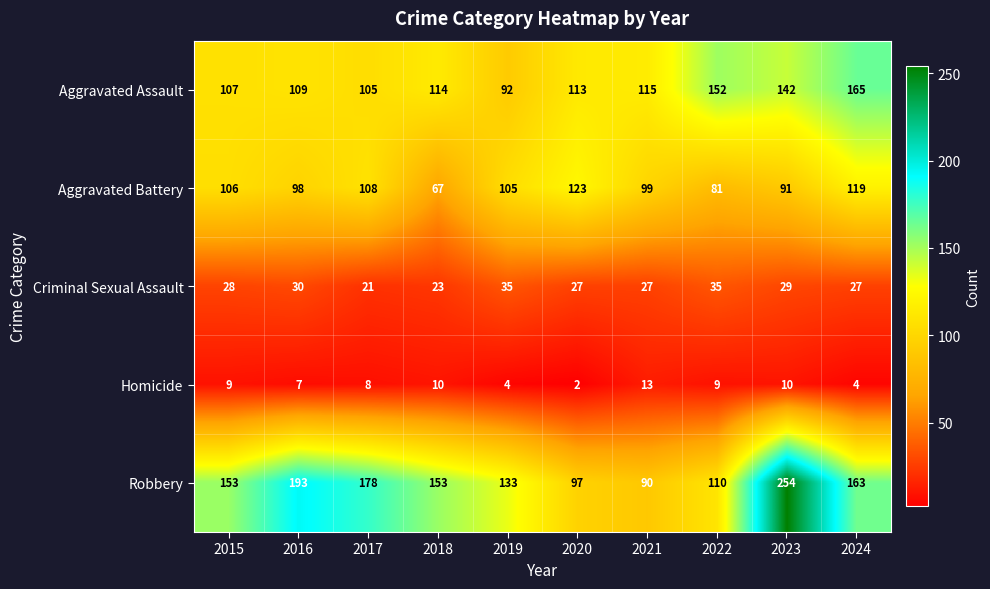

Between 2020 and 2022, which series saw the biggest shift?

Aggravated Battery